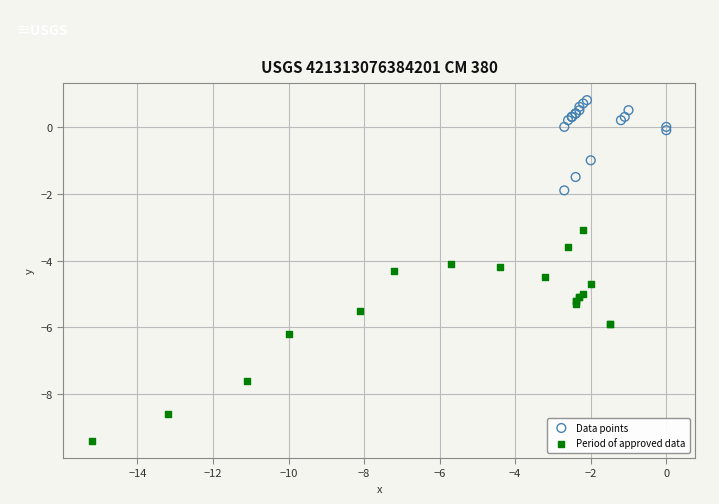

Which series reaches the minimum Y coordinate?

Period of approved data